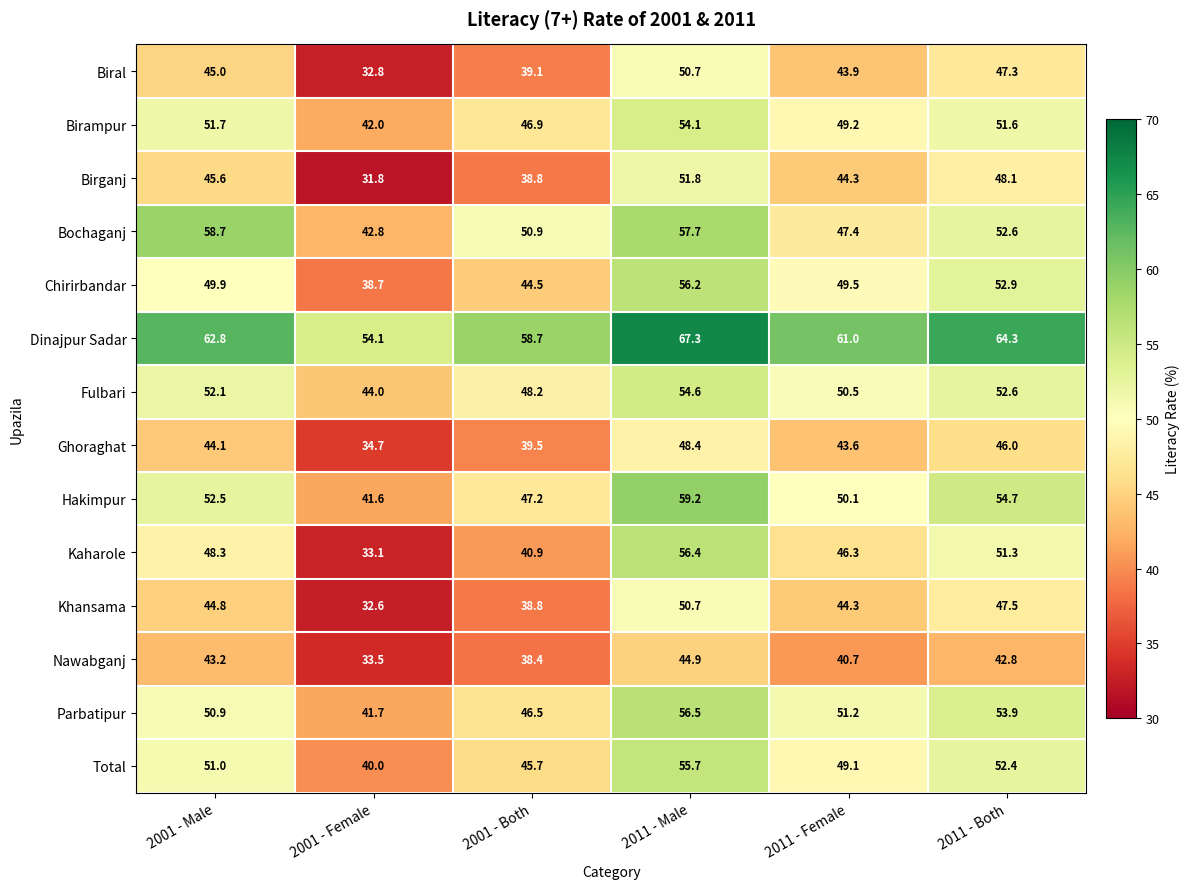

At which category is the sum across all series the highest?

2011 - Male